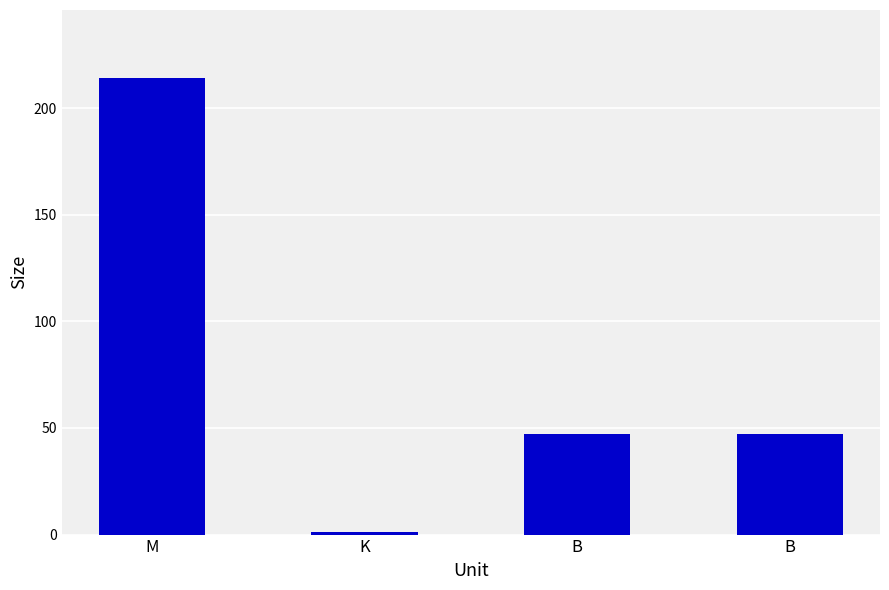

What is the difference between the second highest and minimum values?

45.6